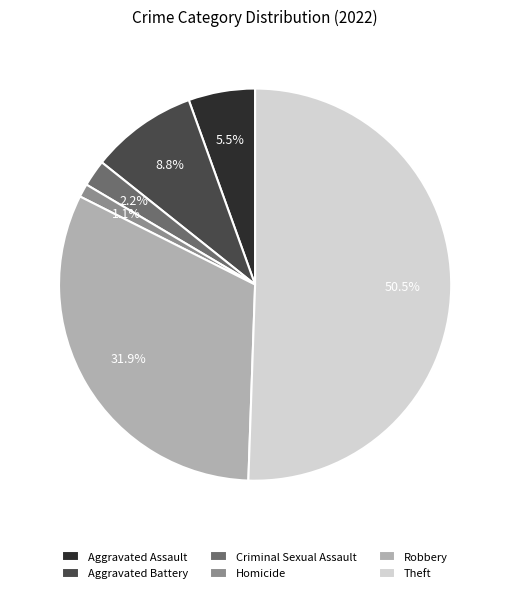

Approximately how many times larger is the value at Criminal Sexual Assault compared to Homicide?

2.0